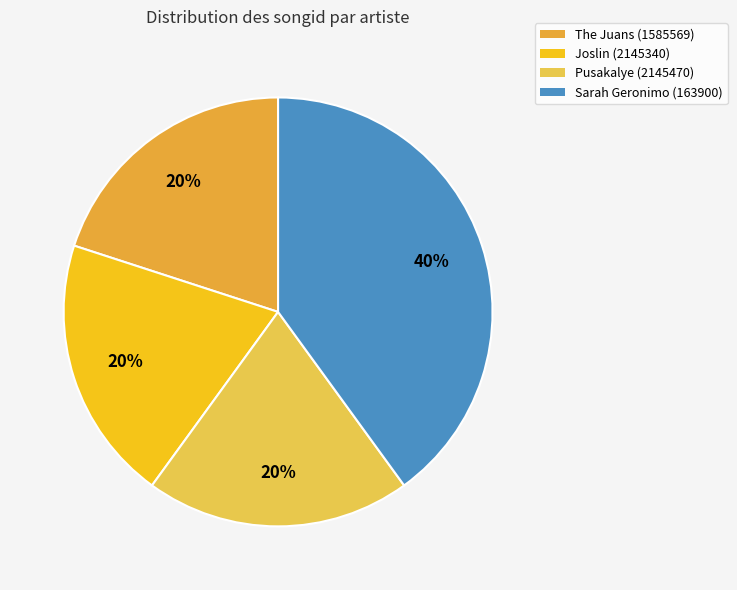

Does Pusakalye (2145470) account for over 50% of the chart?

No